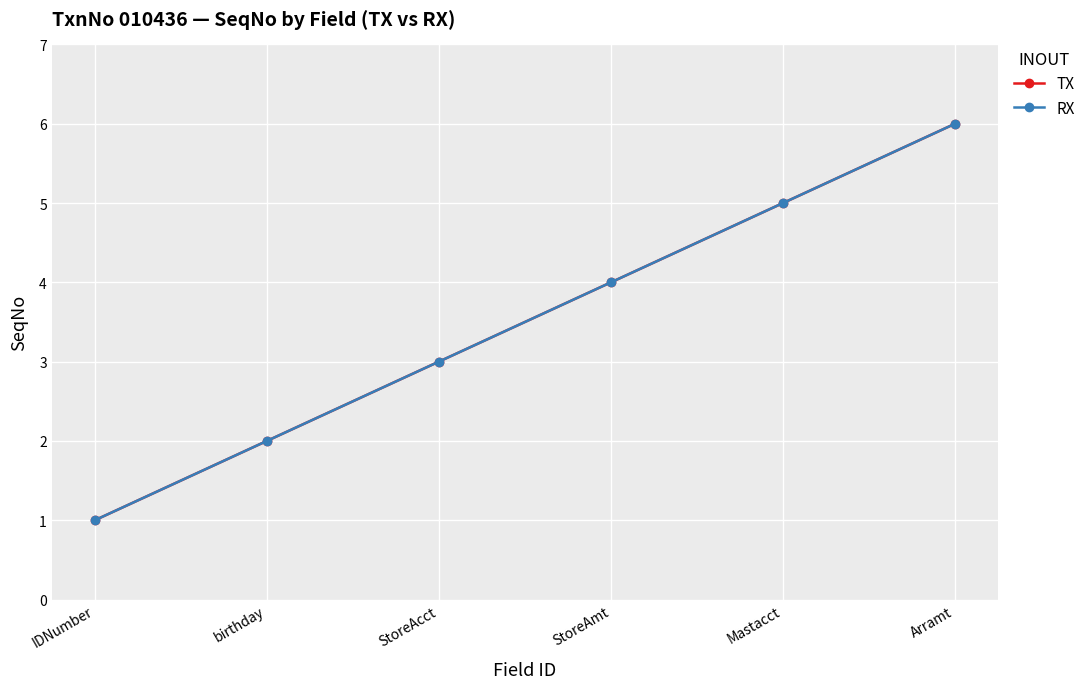

Reading left to right, list all the values displayed in this chart.

TX: IDNumber=1	birthday=2	StoreAcct=3	StoreAmt=4	Mastacct=5	Arramt=6
RX: IDNumber=1	birthday=2	StoreAcct=3	StoreAmt=4	Mastacct=5	Arramt=6